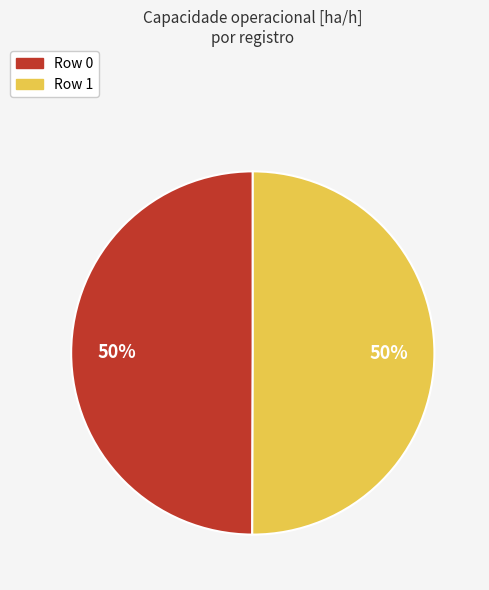

Combined, do Row 1 and Row 0 account for over 50%?

Yes